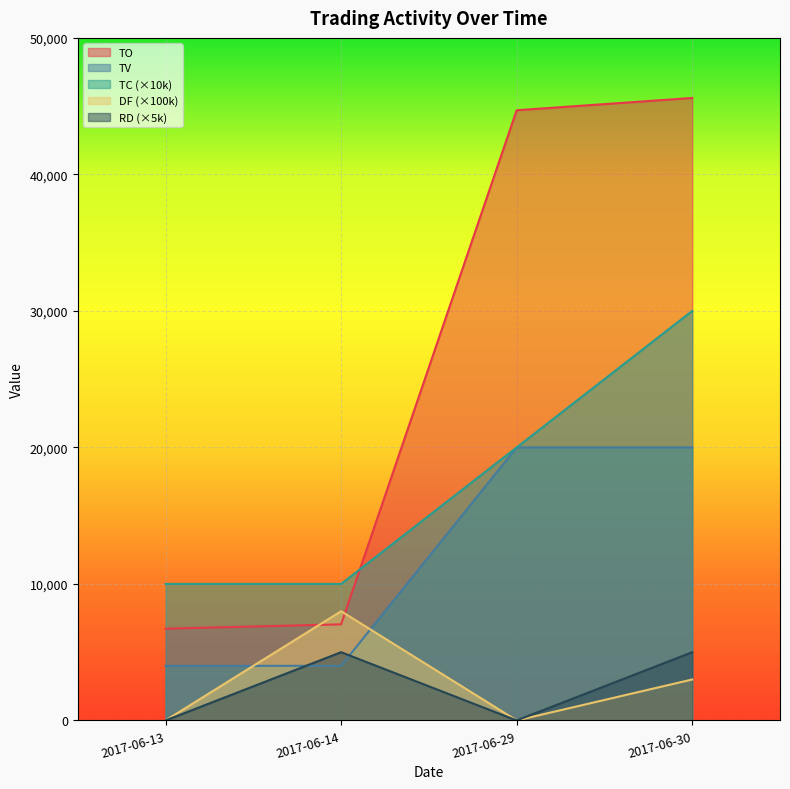

Is it true that TO equals 11421 at 2017-06-14?

False